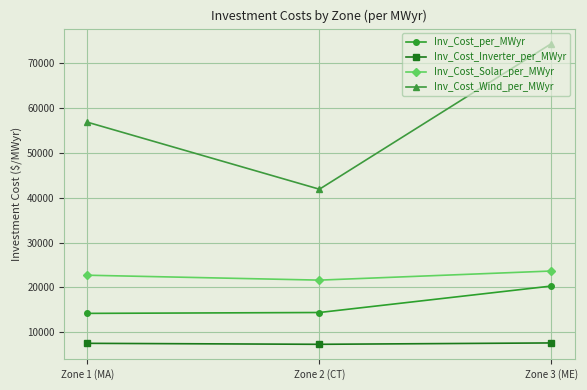

True or false: Inv_Cost_Solar_per_MWyr has a value of 23643 at Zone 3 (ME).

True